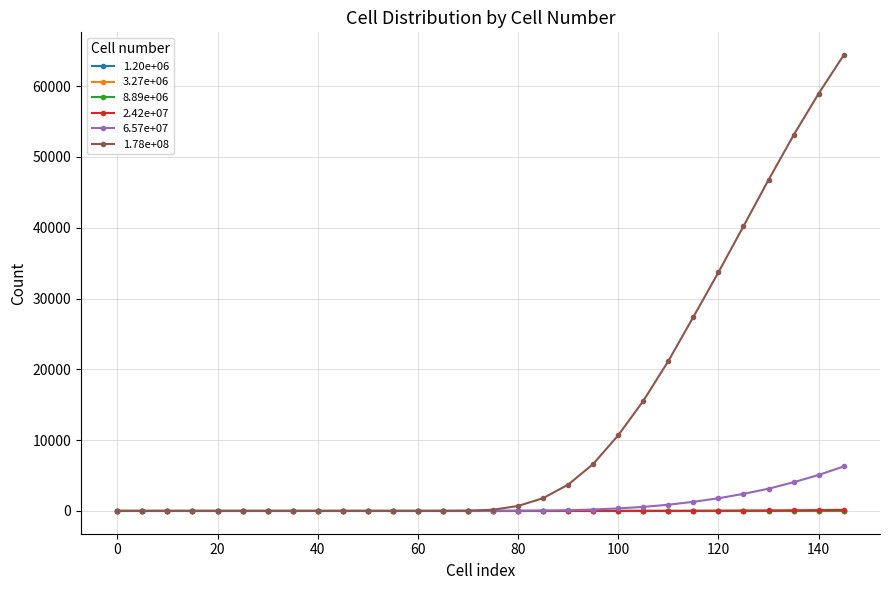

Is this an area chart (filled region under the line)?

No